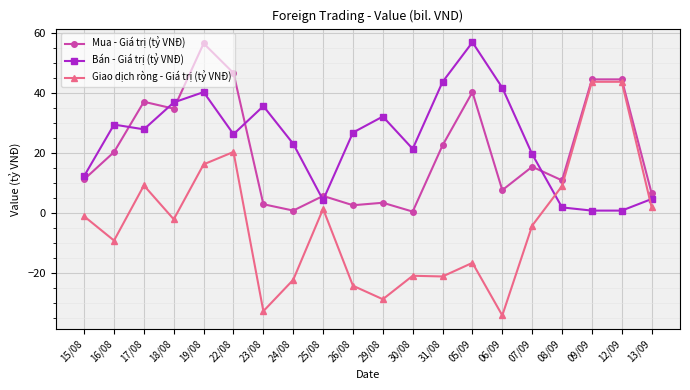

What is the smallest value displayed?

-34.0